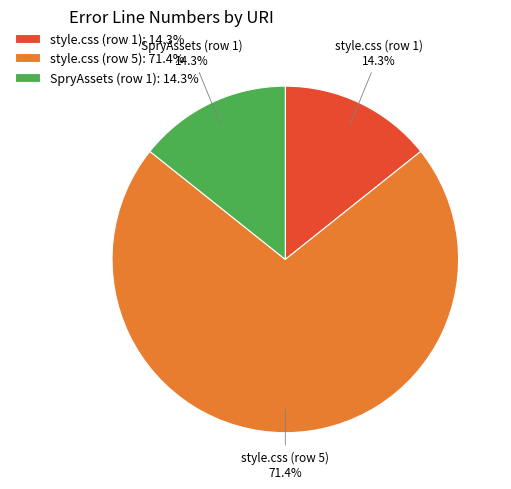

To the nearest percent, what is the difference between the largest and smallest slice percentages?

57%